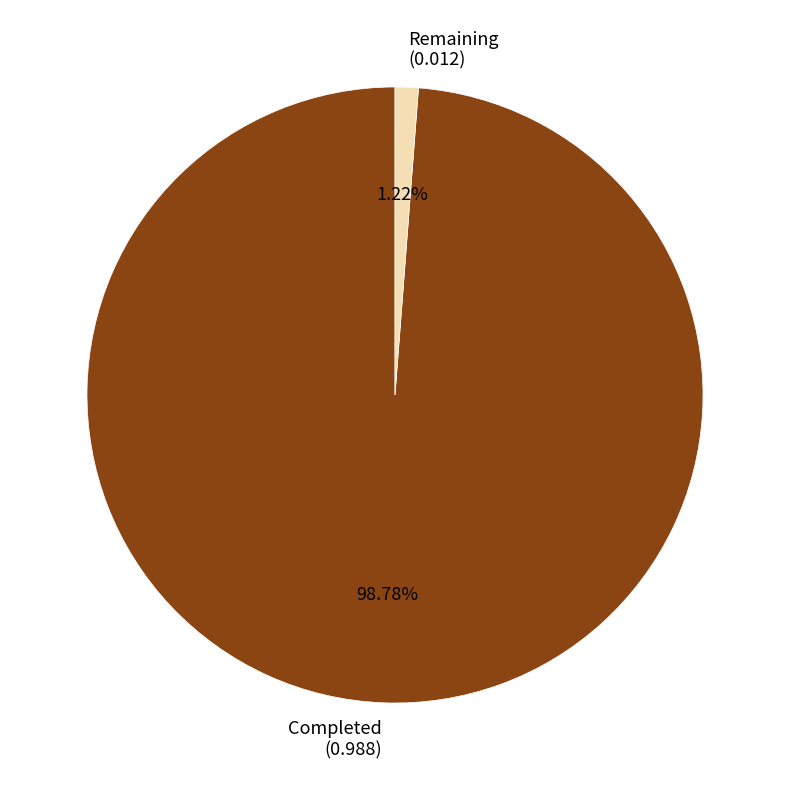

Is there any slice that represents more than half of the pie?

Yes